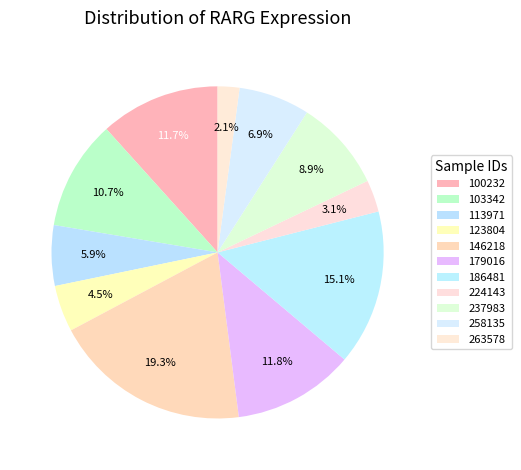

How many segments does this pie chart have?

11